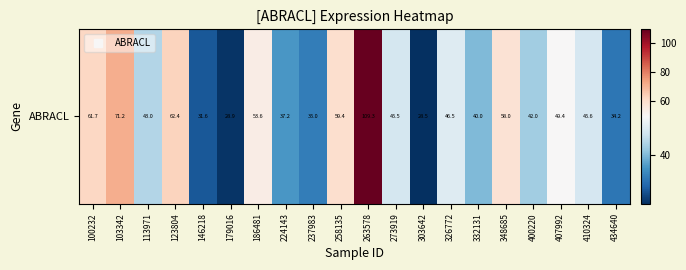

Which has a higher value, 407992 or 113971?

407992